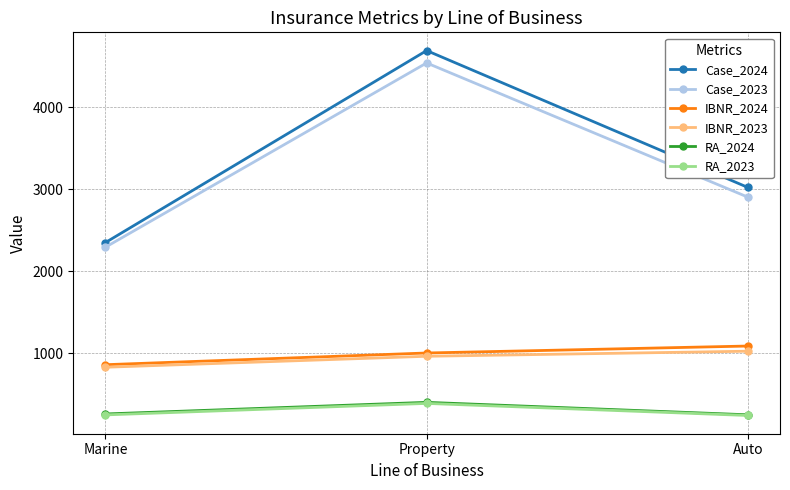

Read the RA_2023 value at Property.

385.8